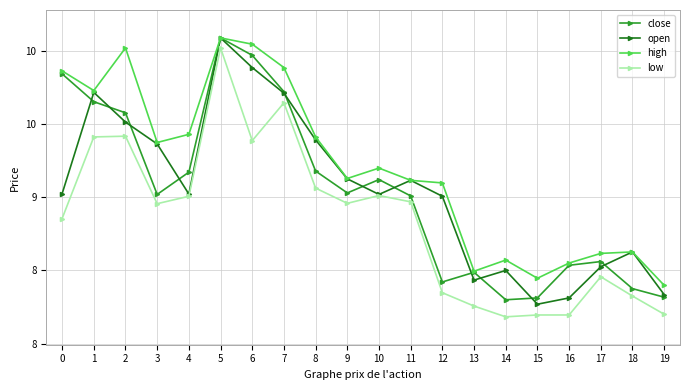

True or false: low and high cross at least once.

False